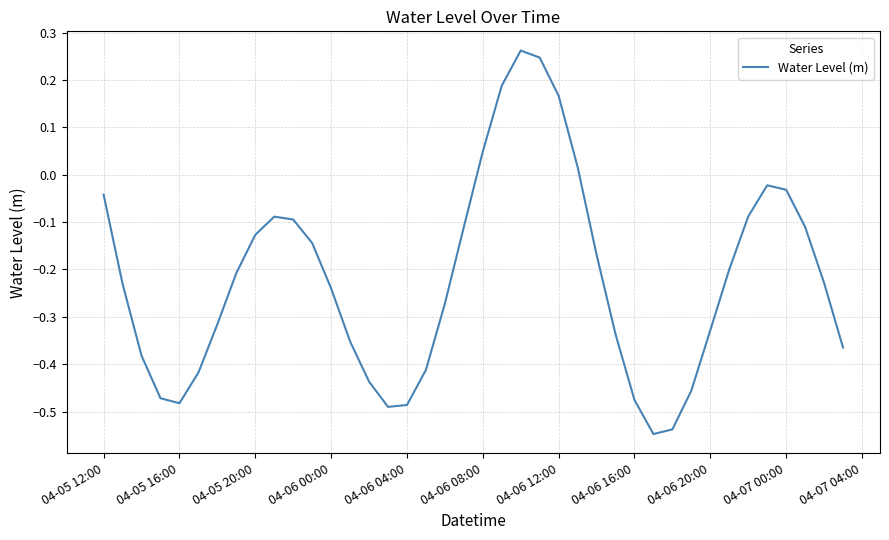

What is the difference between the maximum and minimum values?

0.8